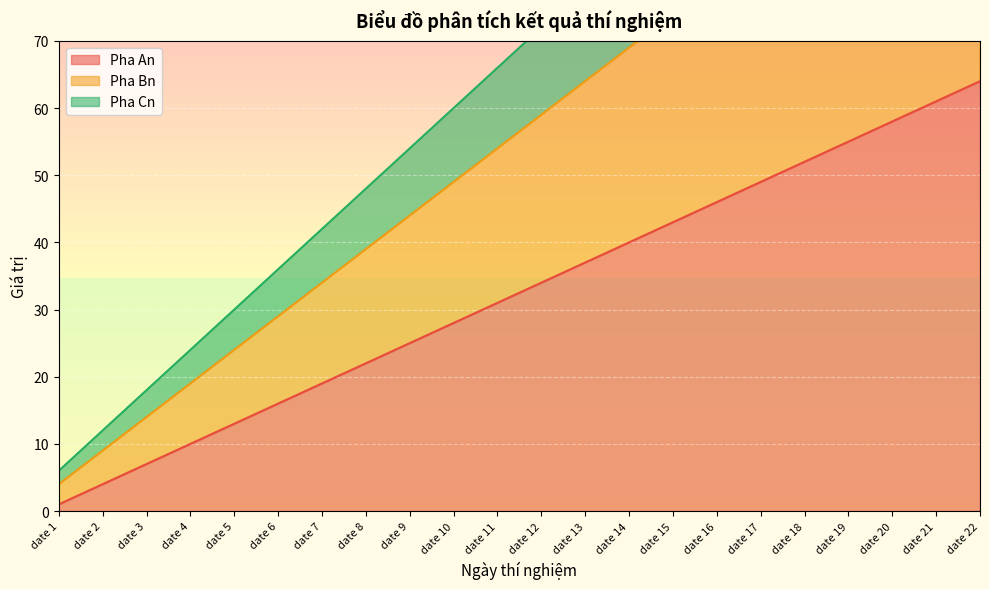

Does the chart display data point markers on the line(s)?

No